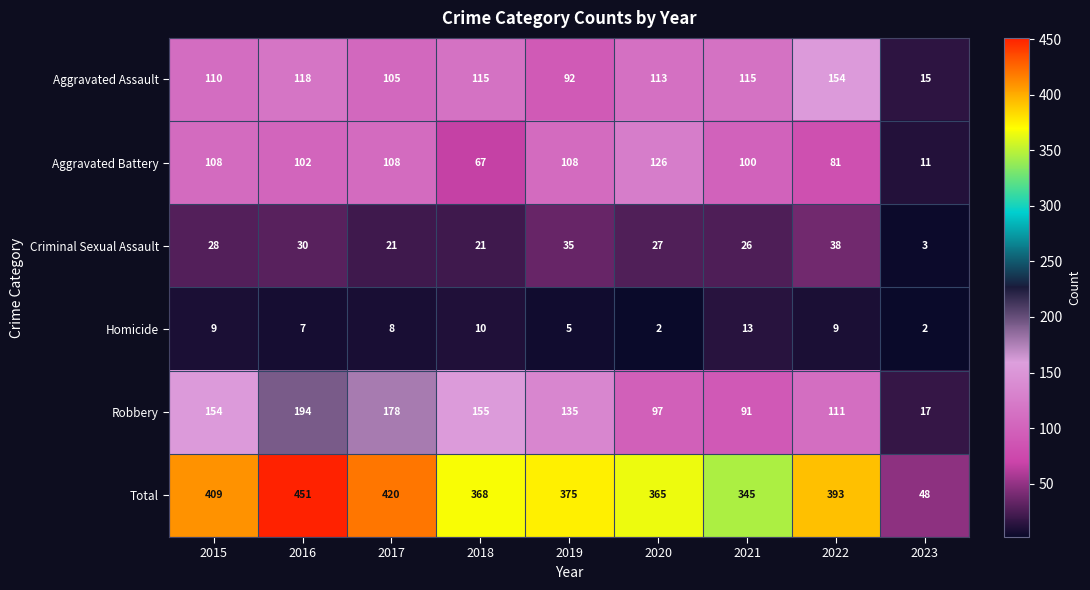

List the series in order of their peak value, lowest first.

Homicide, Criminal Sexual Assault, Aggravated Battery, Aggravated Assault, Robbery, Total